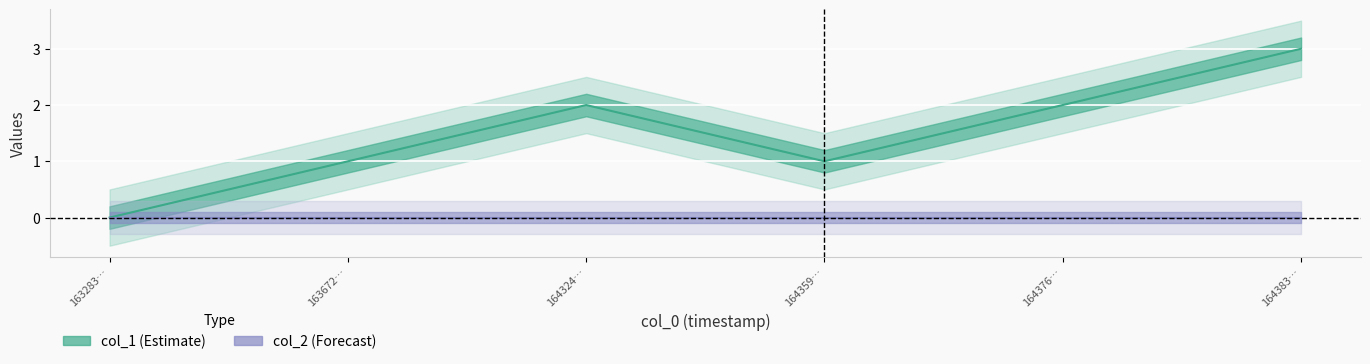

Count the number of values greater than 2.

1